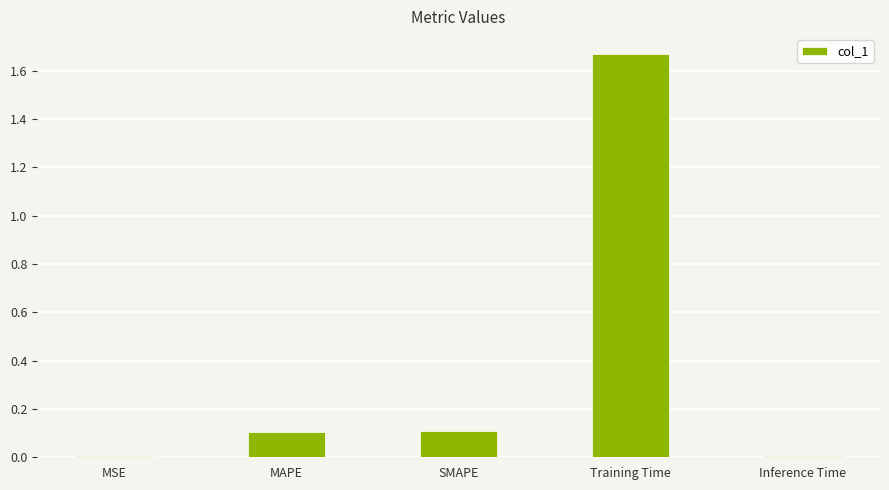

Is it true that the value at Inference Time is 0.0?

True